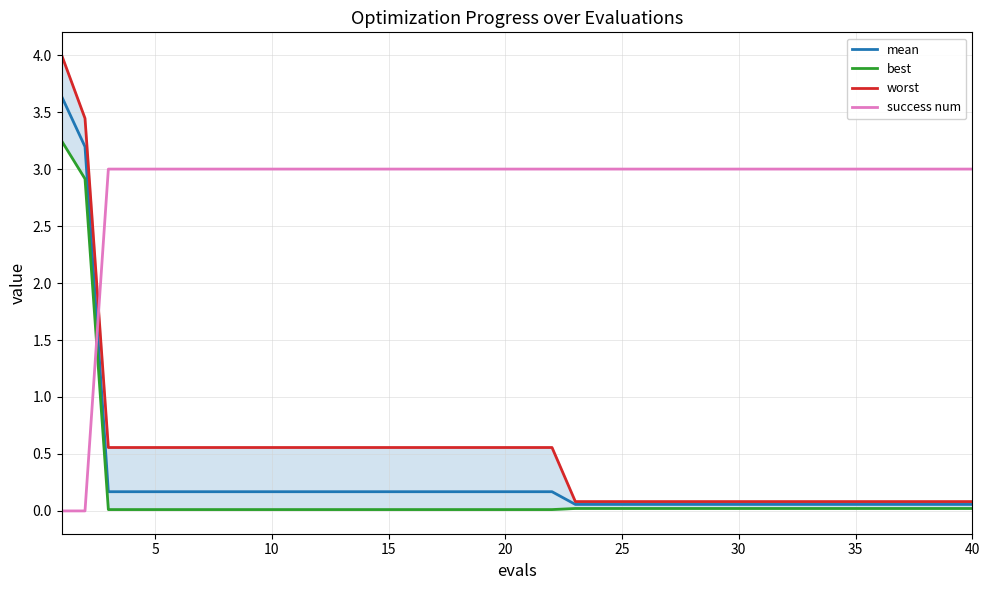

Count the number of categories in the chart.

40